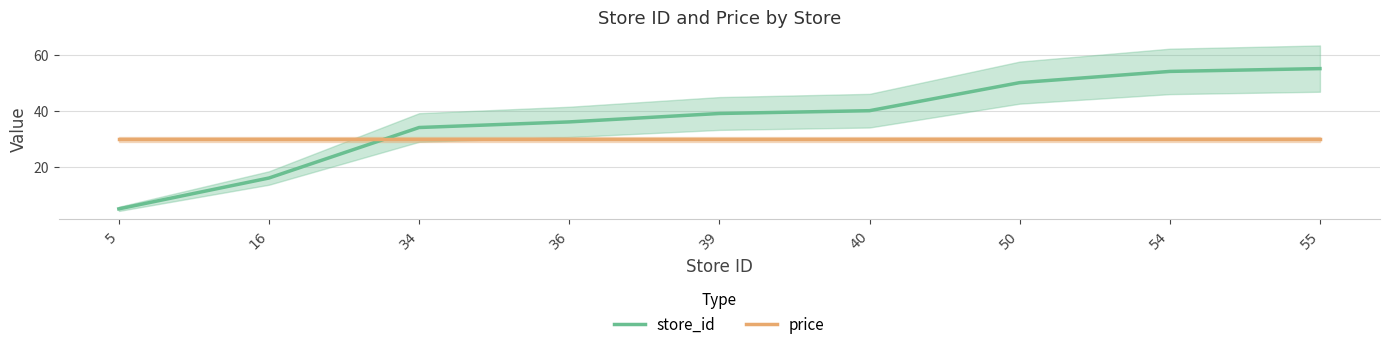

How many data points does each series have?

9